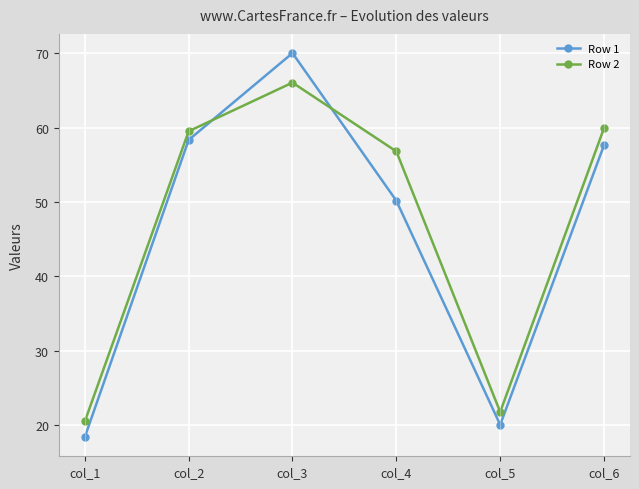

What is the difference between the maximum and minimum values in the Row 1 series?

51.6